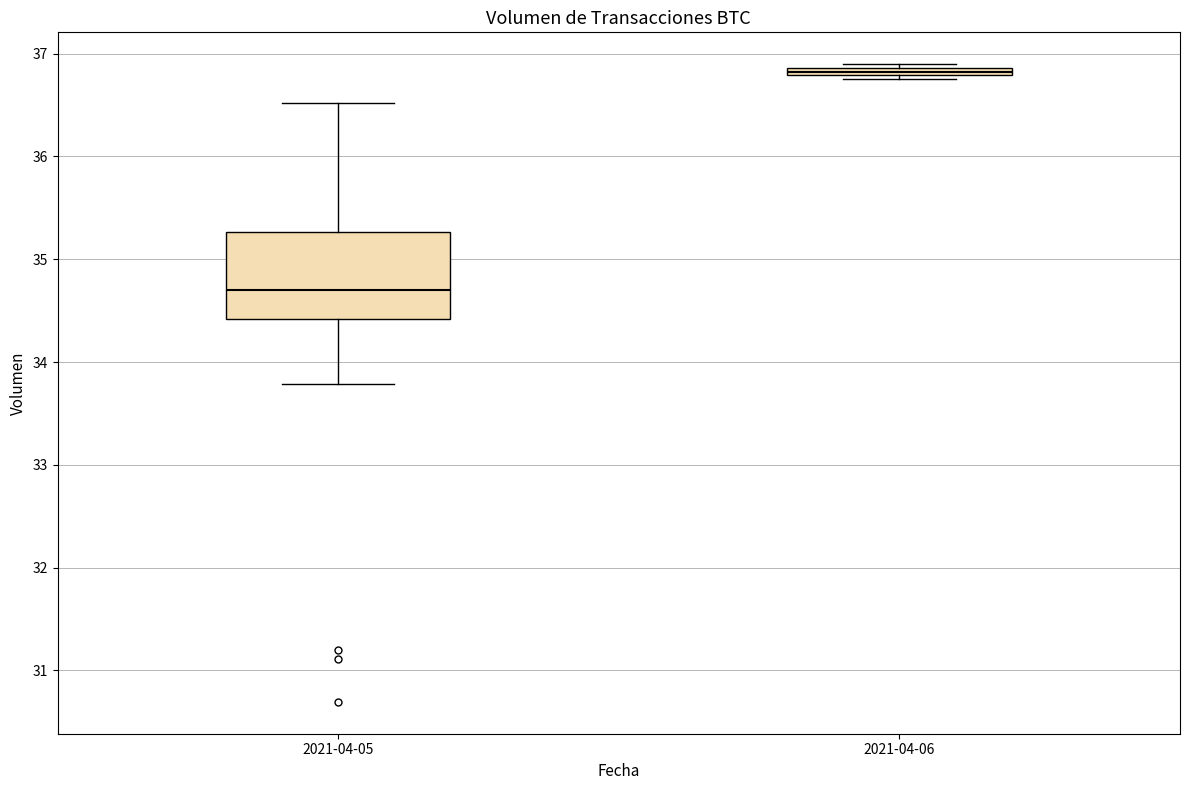

Where is the lower edge of the box for 2021-04-06 on the y-axis? The values are not printed on the chart, so give them approximately, as read against the axis.

36.8